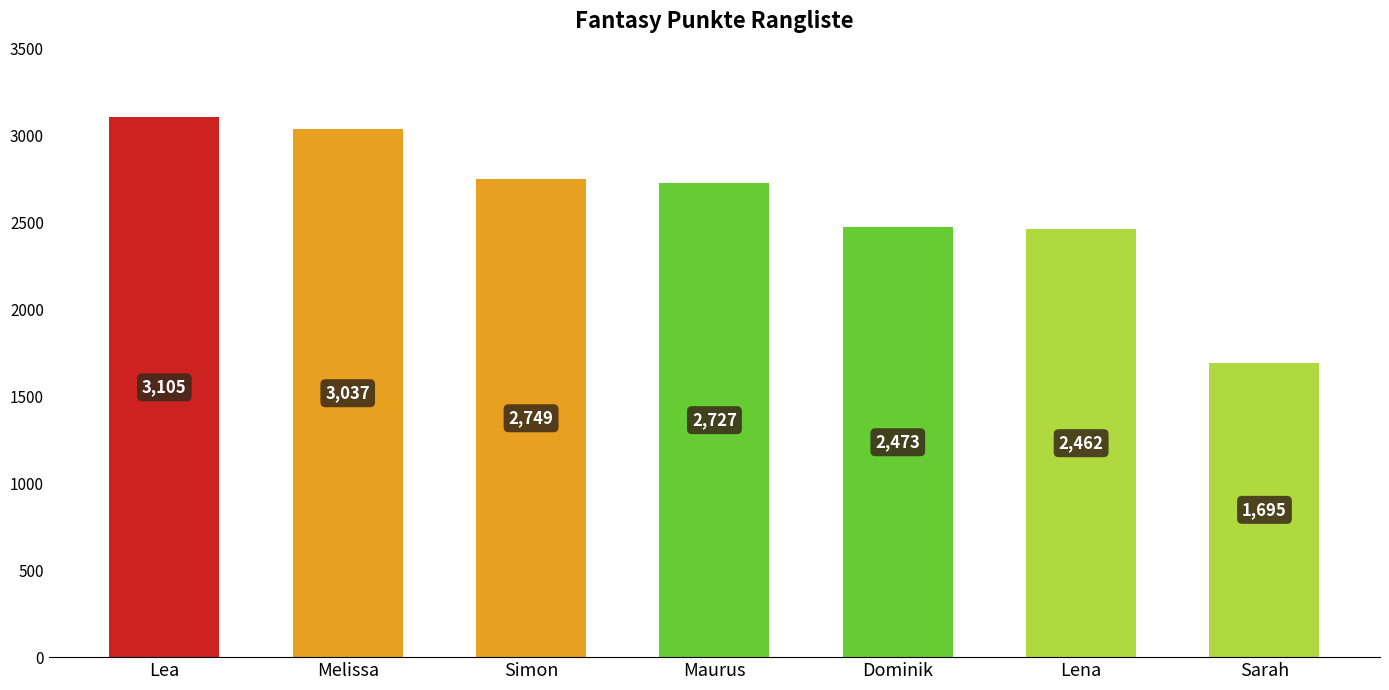

Which label corresponds to the smallest value in the chart?

Sarah